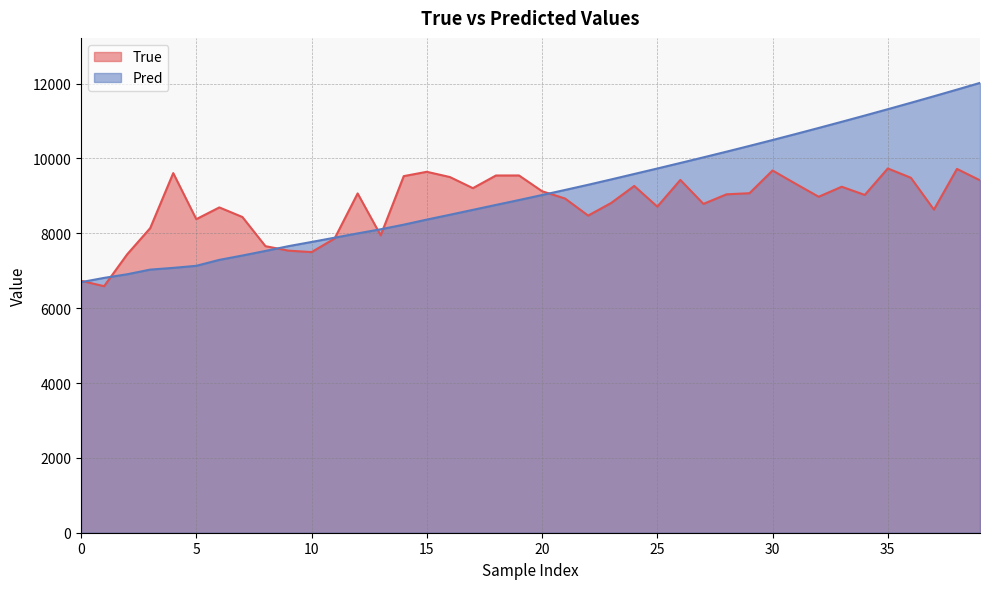

True or false: Pred and True intersect in this chart.

True